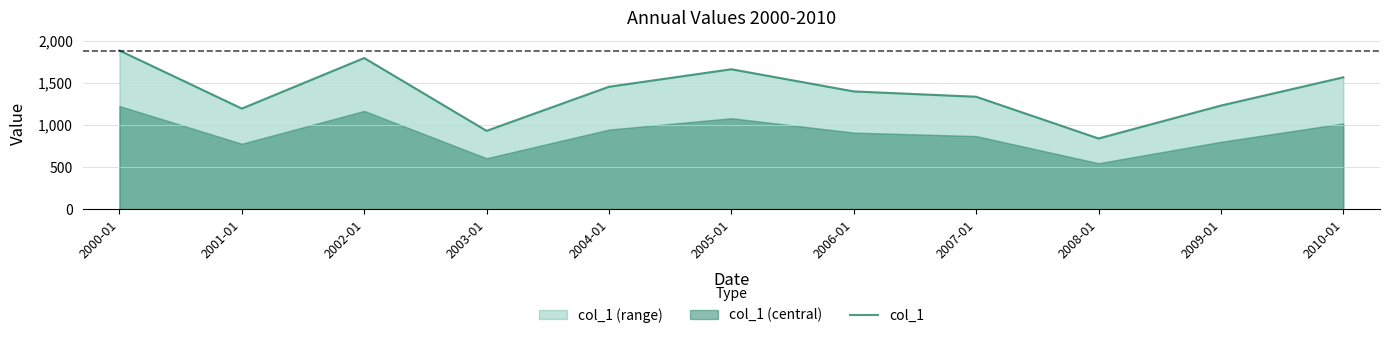

At which category does the chart reach its peak across all series?

2000-01